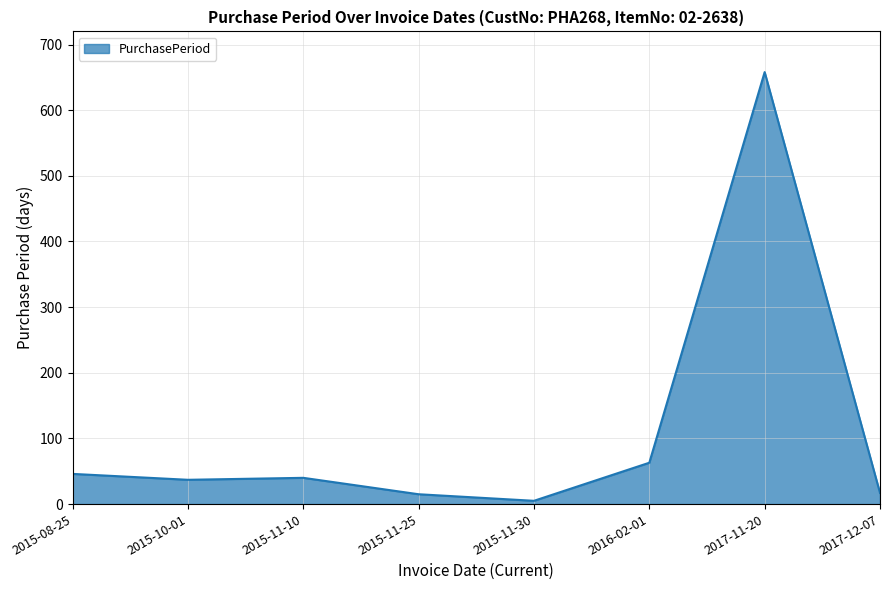

Is it true that the value at 2015-08-25 is 46?

True